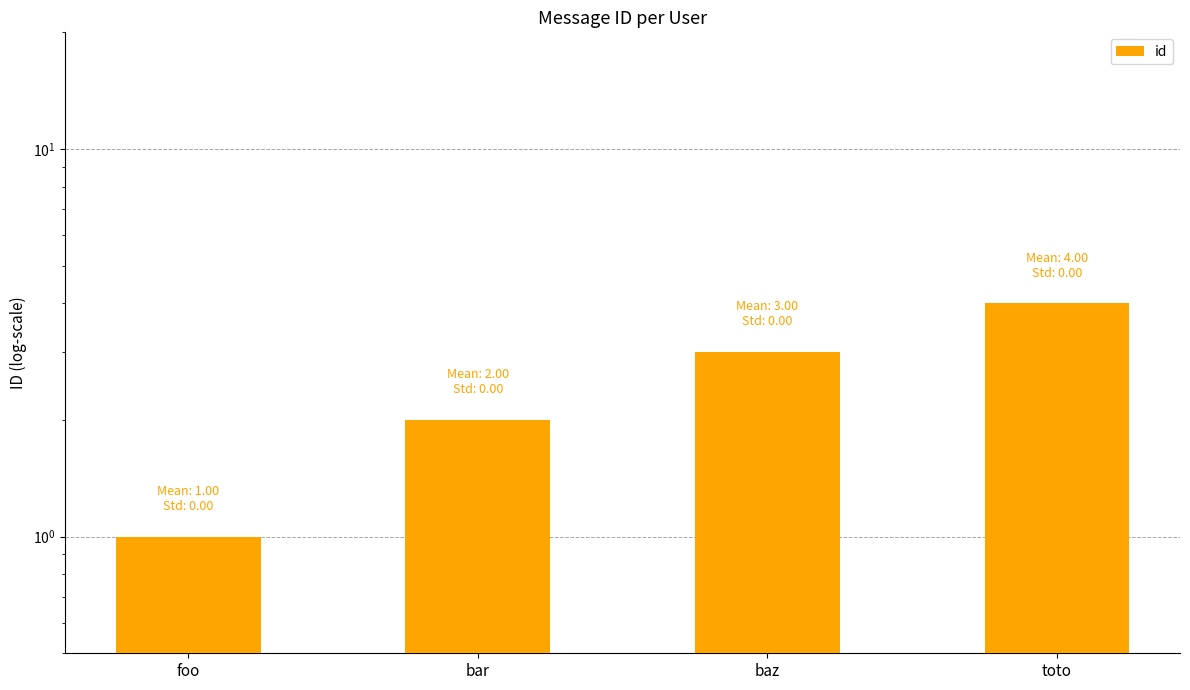

What is the minimum value shown in the chart?

1